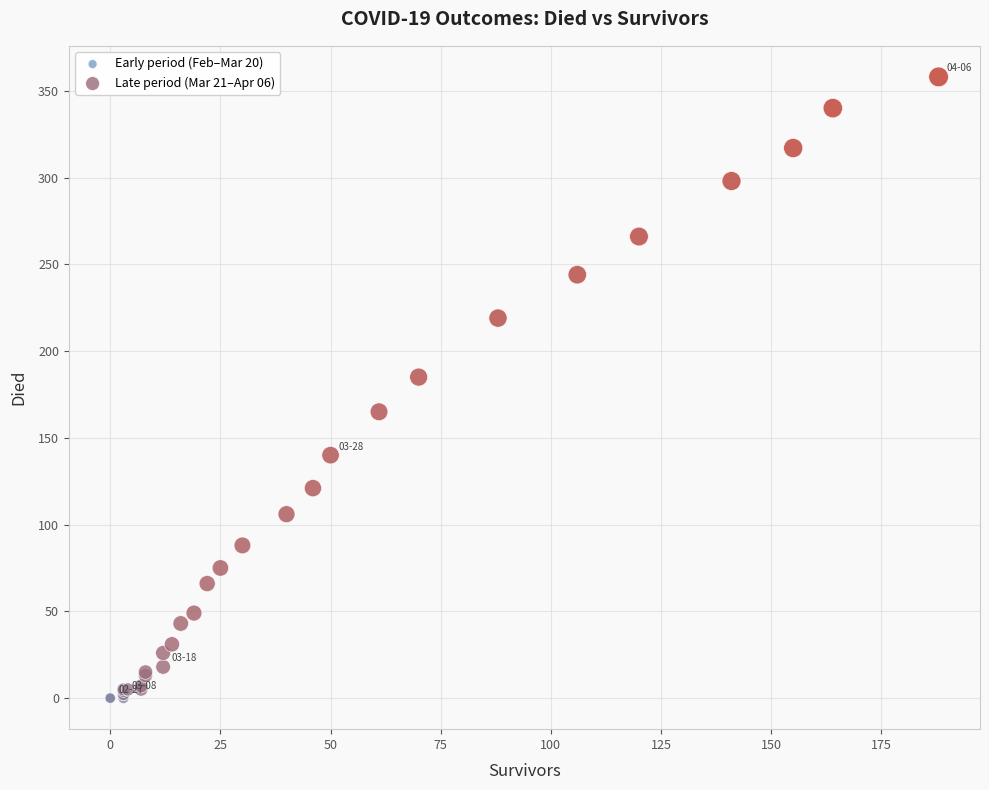

What are all the series names shown in the legend?

Early period (Feb–Mar 20), Late period (Mar 21–Apr 06)